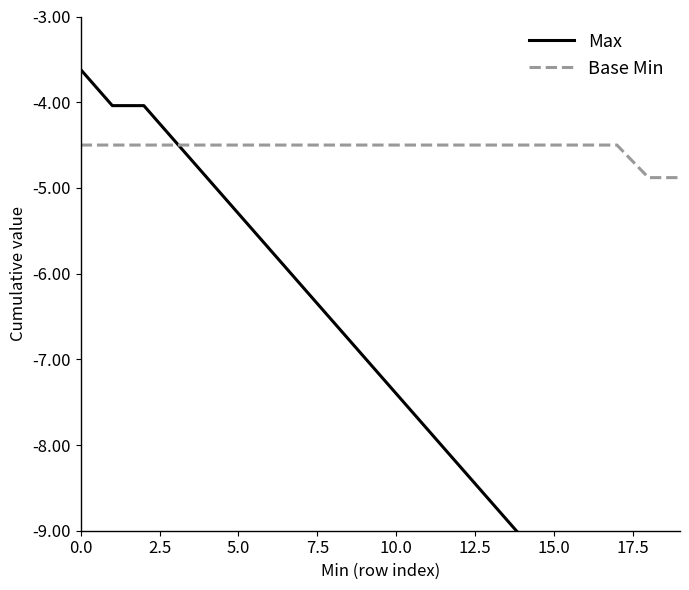

What is the minimum value for Max?

-10.8